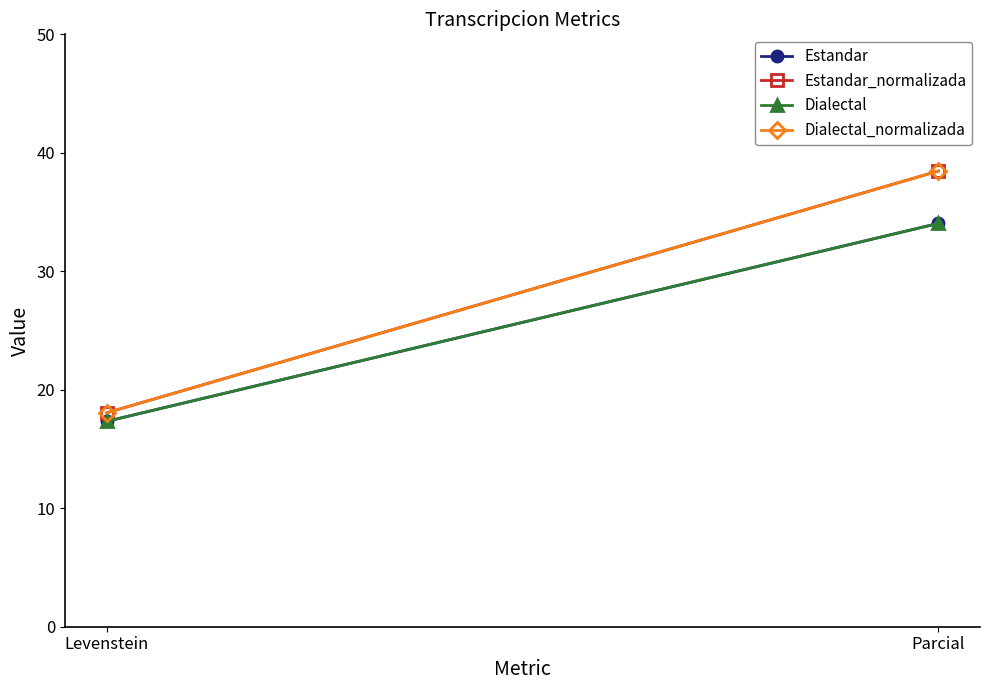

Rank the categories by Dialectal_normalizada value from lowest to highest.

Levenstein, Parcial